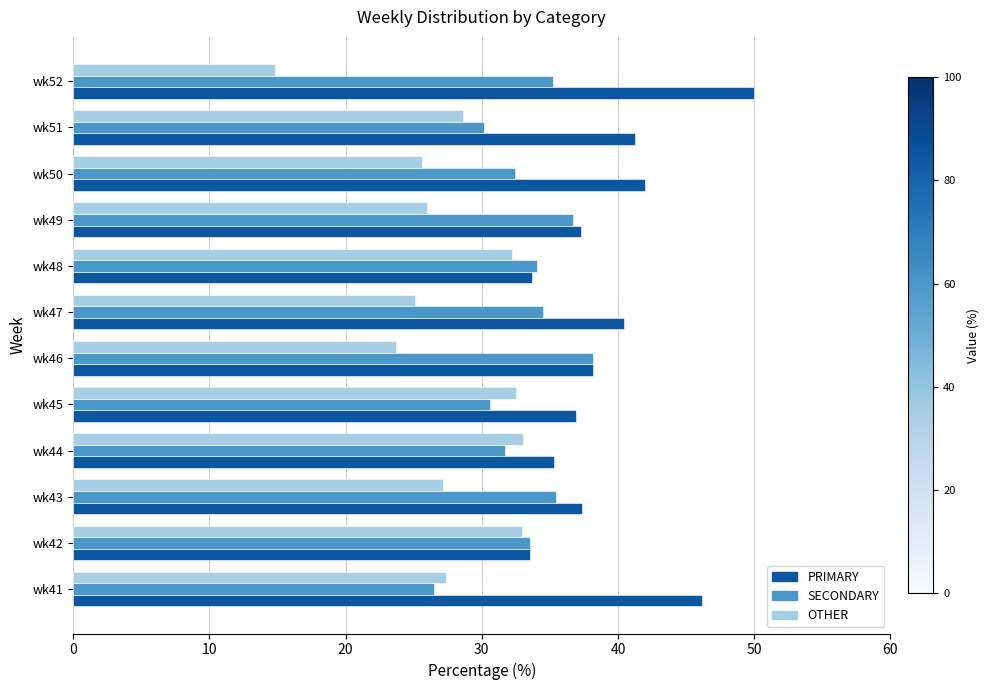

What is the difference between the highest and lowest values at wk51?

12.6